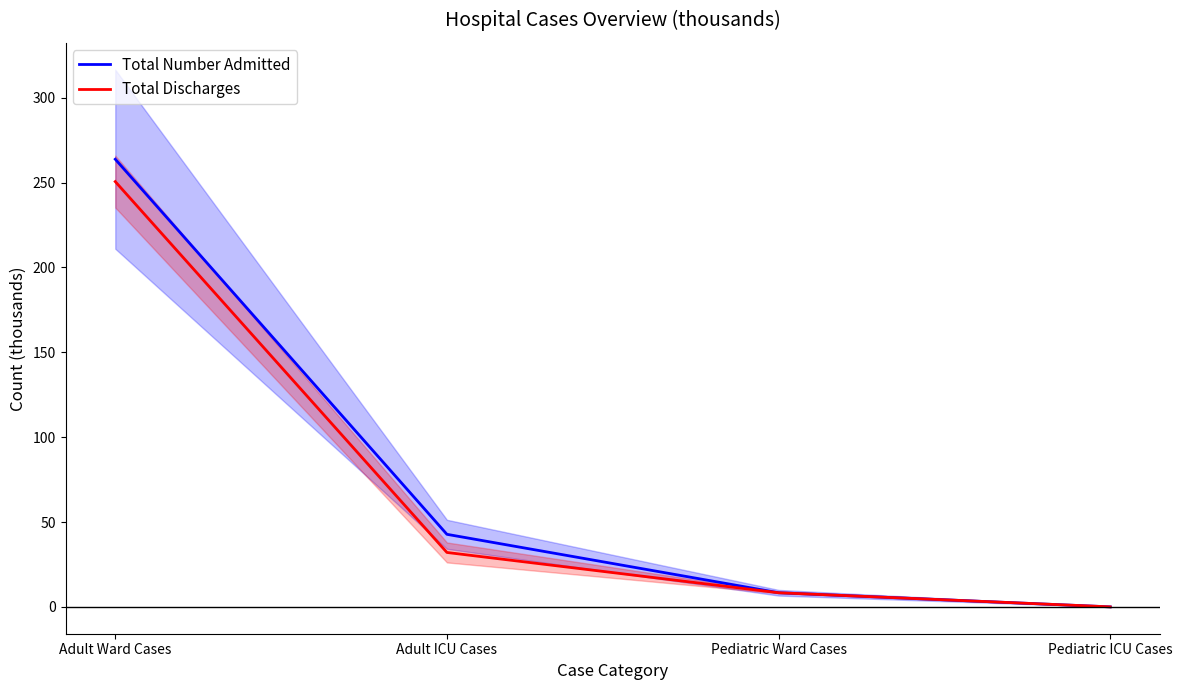

True or false: Total Discharges and Total Number Admitted intersect in this chart.

False